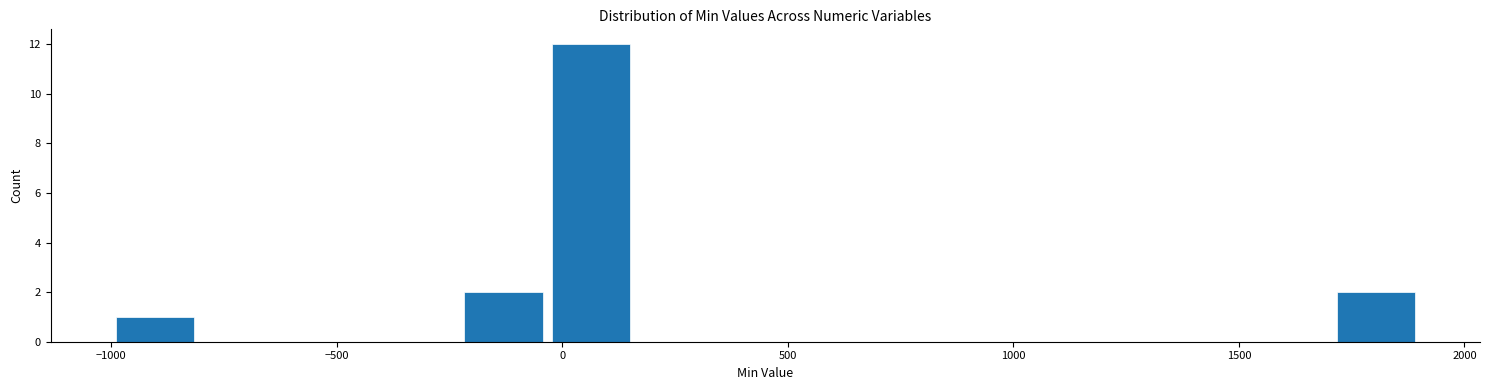

Read against the x-axis, roughly where is the centre of the tallest bar?

50